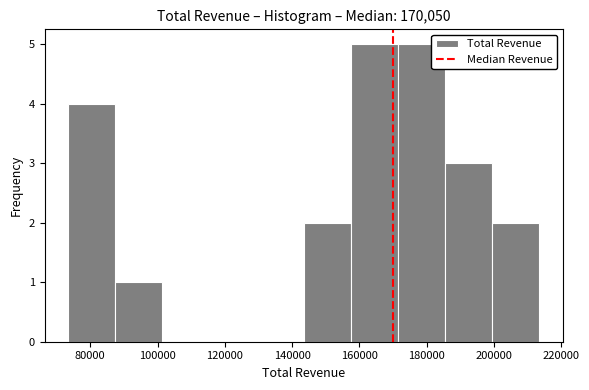

Reading left to right, transcribe this chart: for each bar, give the range it covers on the x-axis and its height. Neither the bar edges nor the heights are printed on the chart, so give them approximately, as read against the axes.

73400 to 87400: 4
87400 to 101400: 1
101400 to 115400: 0
115400 to 129400: 0
129400 to 143400: 0
143400 to 157400: 2
157400 to 171400: 5
171400 to 185400: 5
185400 to 199400: 3
199400 to 213400: 2